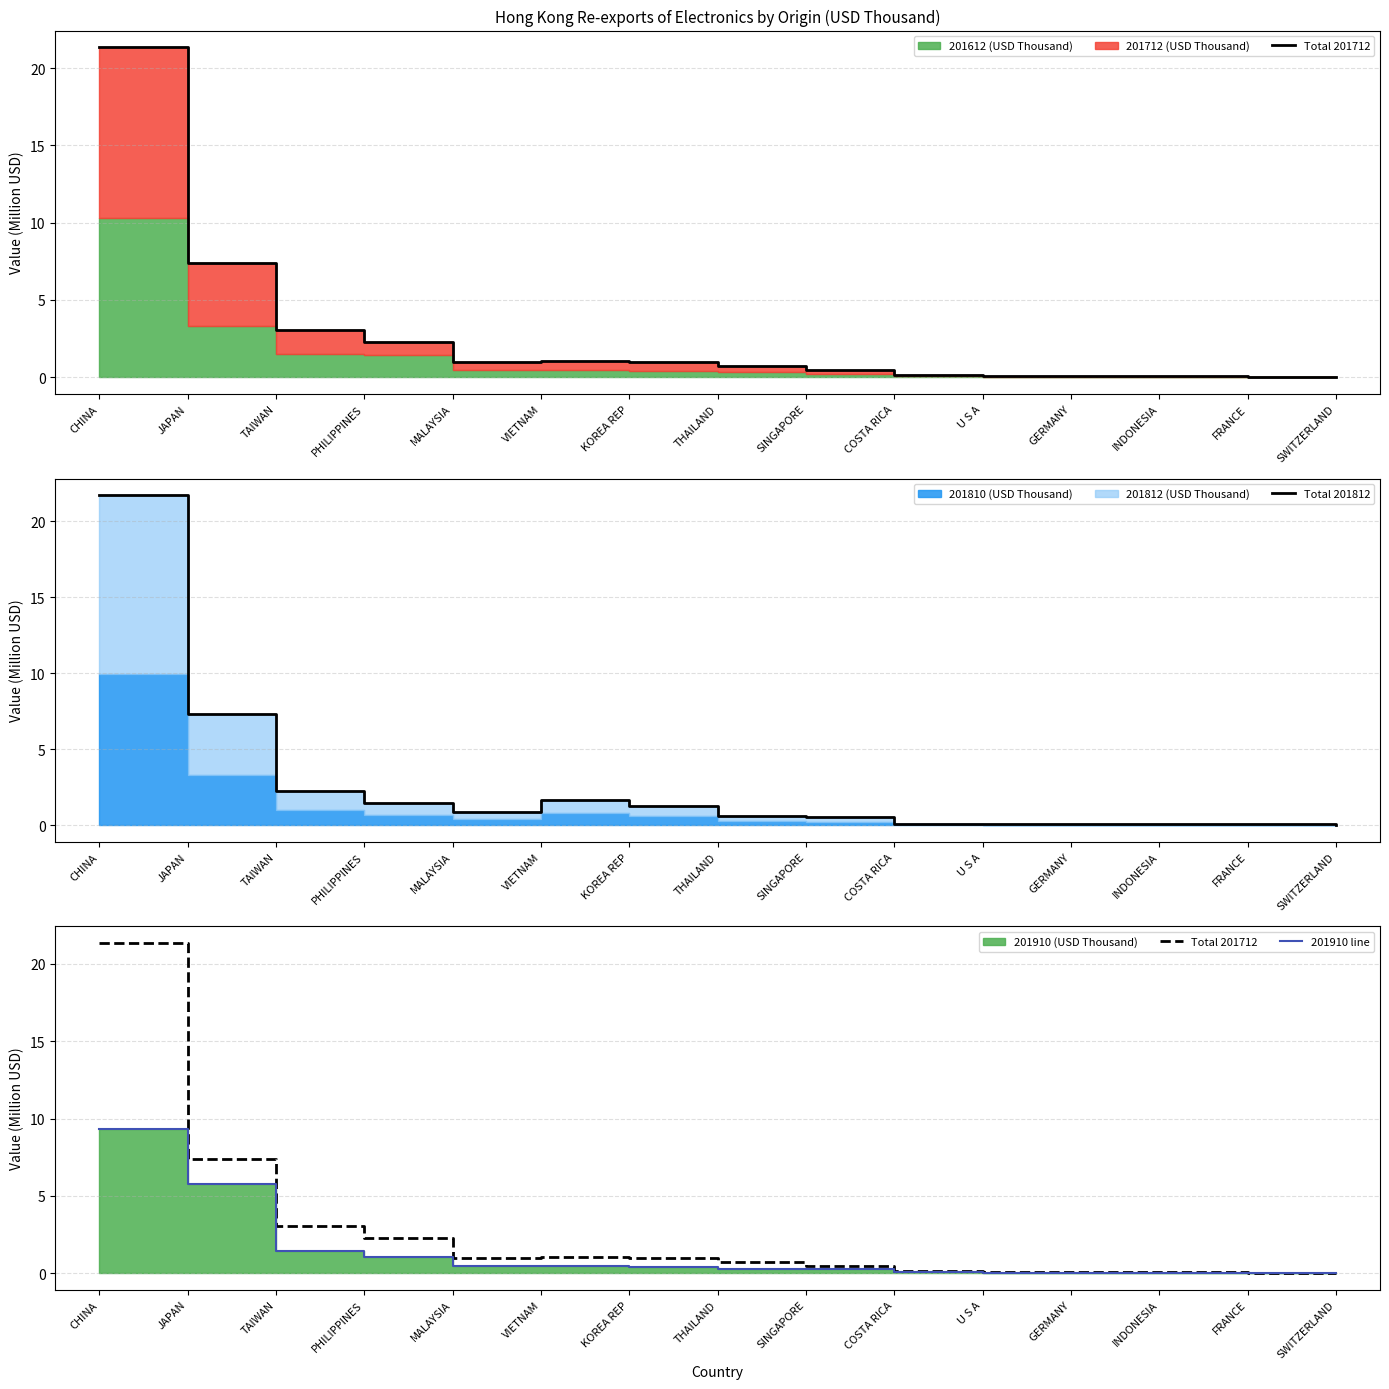

Reading left to right, transcribe all the data shown in this chart.

Total 201712: CHINA=21.4	JAPAN=7.4	TAIWAN=3.0	PHILIPPINES=2.3	MALAYSIA=1.0	VIETNAM=1.0	KOREA REP=1.0	THAILAND=0.7	SINGAPORE=0.5	COSTA RICA=0.2	U S A=0.1	GERMANY=0.1	INDONESIA=0.1	FRANCE=0.0	SWITZERLAND=0.0
Total 201812: CHINA=21.7	JAPAN=7.3	TAIWAN=2.3	PHILIPPINES=1.4	MALAYSIA=0.9	VIETNAM=1.7	KOREA REP=1.3	THAILAND=0.6	SINGAPORE=0.5	COSTA RICA=0.1	U S A=0.1	GERMANY=0.1	INDONESIA=0.1	FRANCE=0.1	SWITZERLAND=0.0
201910 line: CHINA=9.3	JAPAN=5.8	TAIWAN=1.4	PHILIPPINES=1.0	MALAYSIA=0.5	VIETNAM=0.5	KOREA REP=0.4	THAILAND=0.3	SINGAPORE=0.3	COSTA RICA=0.1	U S A=0.0	GERMANY=0.0	INDONESIA=0.0	FRANCE=0.0	SWITZERLAND=0.0